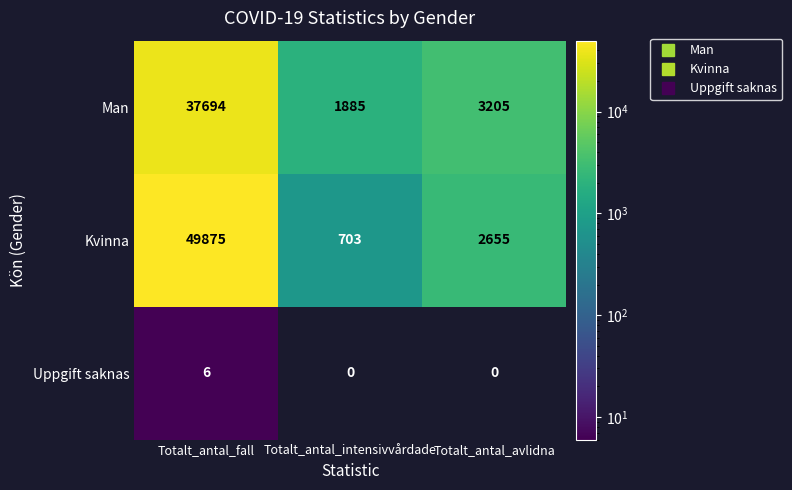

Reading left to right, transcribe all the data shown in this chart.

Man: 37694	1885	3205
Kvinna: 49875	703	2655
Uppgift saknas: 6	0	0